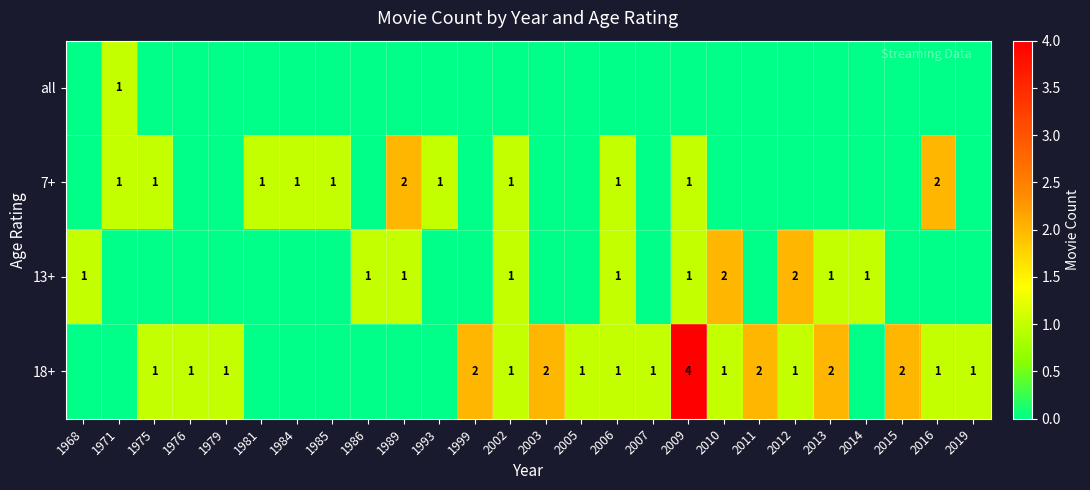

Which has a higher value, 1981 or 2002?

1981